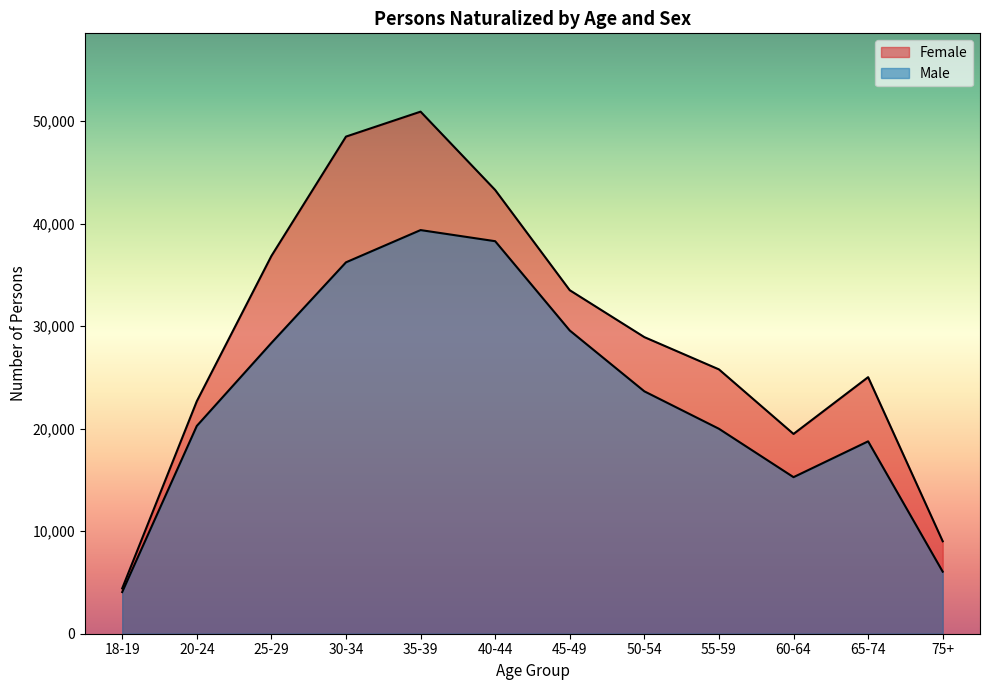

What is the highest value of the Female series?

50915